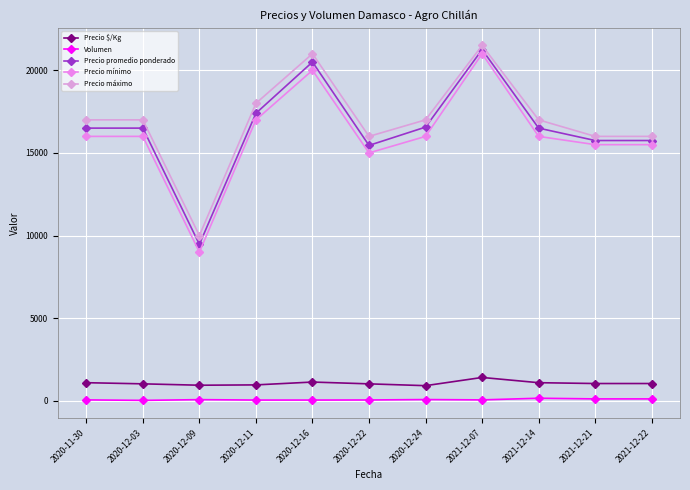

Reading right to left, list all the values displayed in this chart.

Precio $/Kg: 1050	1050	1100	1417	920	1030	1139	967	947	1031	1100
Volumen: 120	120	160	60	80	55	50	50	75	30	60
Precio promedio ponderado: 15750	15750	16500	21250	16562	15455	20500	17400	9467	16500	16500
Precio mínimo: 15500	15500	16000	21000	16000	15000	20000	17000	9000	16000	16000
Precio máximo: 16000	16000	17000	21500	17000	16000	21000	18000	10000	17000	17000